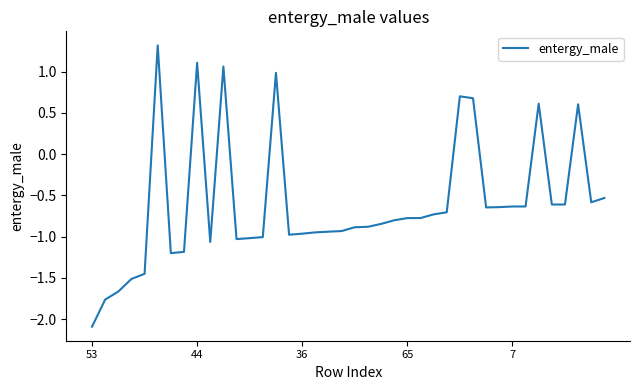

What is the minimum value shown in the chart?

-2.1